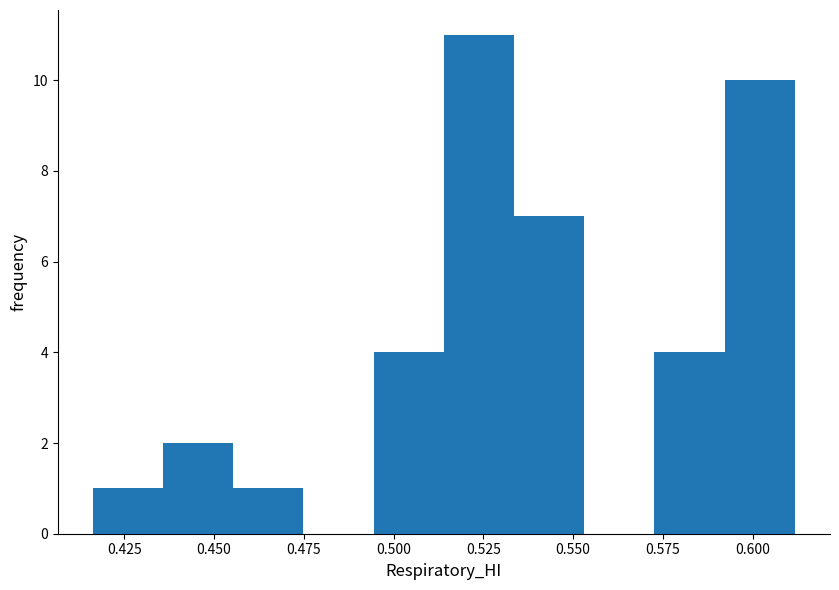

Read against the x-axis, roughly where is the centre of the tallest bar?

0.525